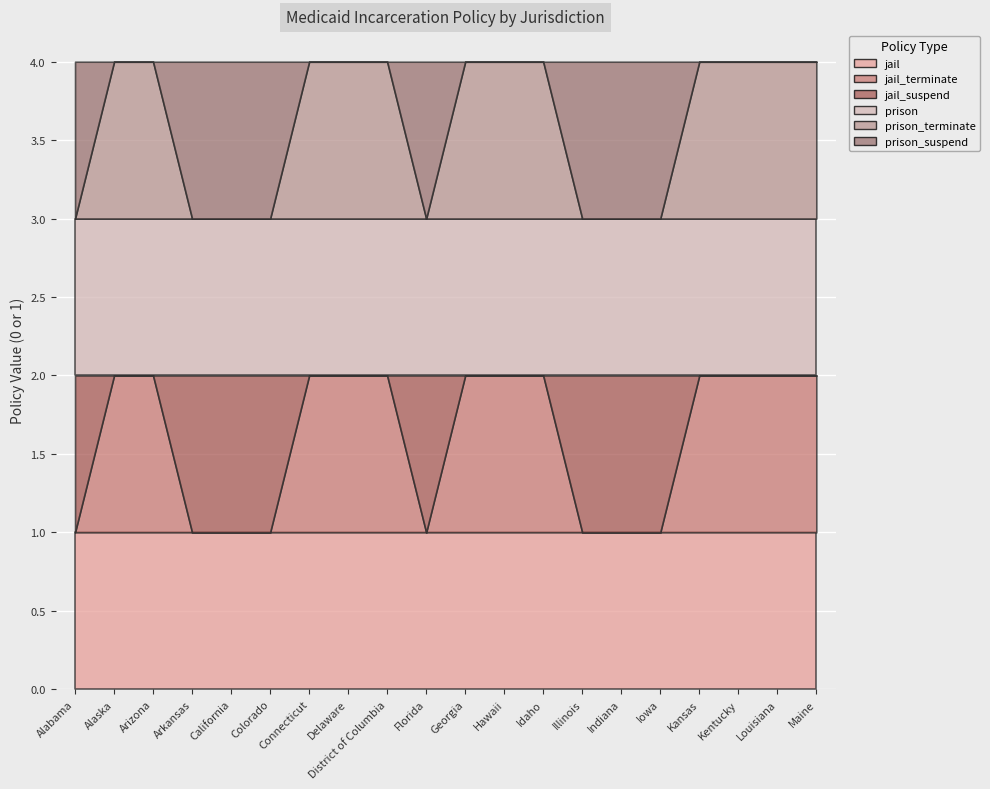

Which series has the largest total across all categories?

jail